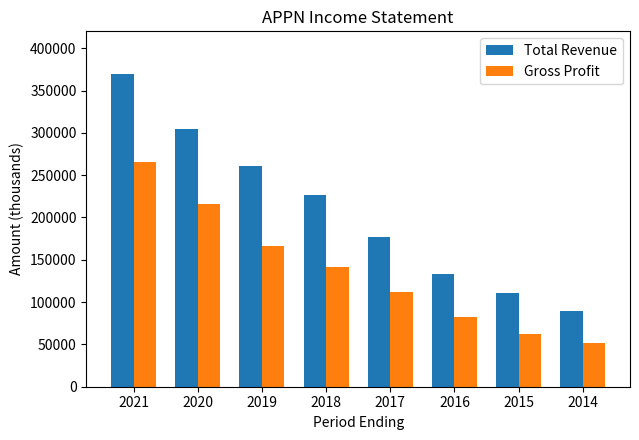

What are all the series names shown in the legend?

Total Revenue, Gross Profit